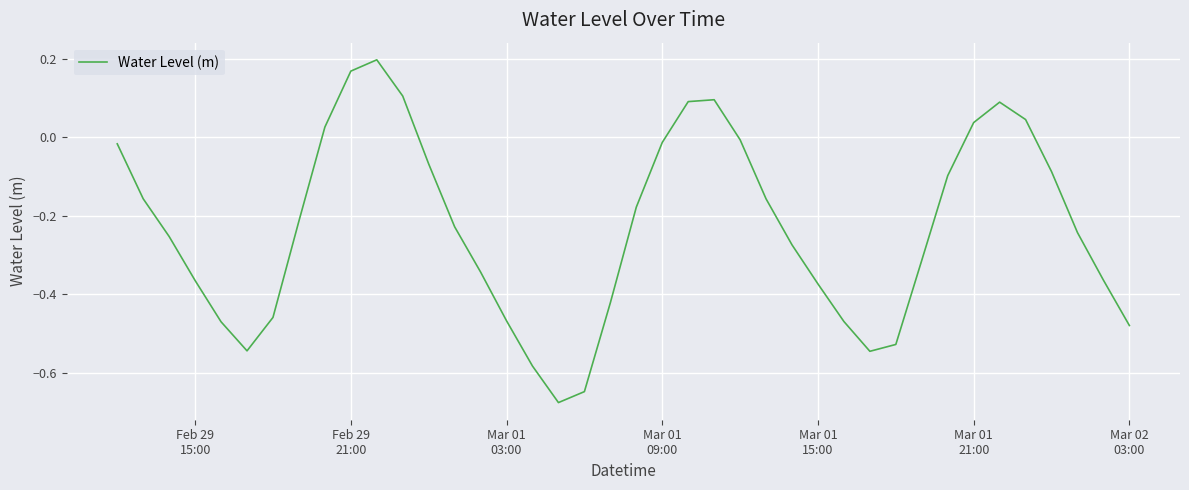

What is the difference between the maximum and minimum values?

0.9